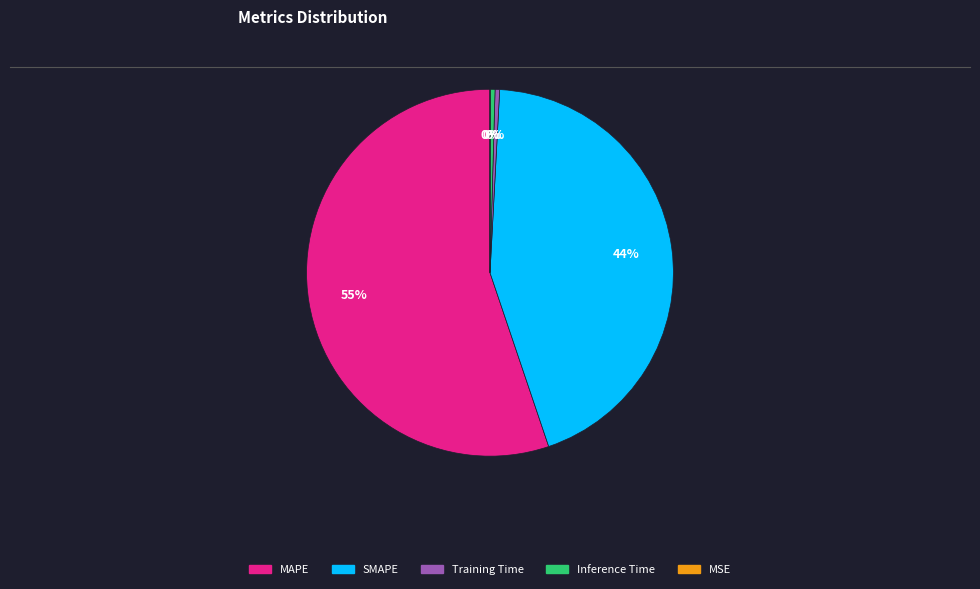

To the nearest percent, what is the average slice percentage?

20%